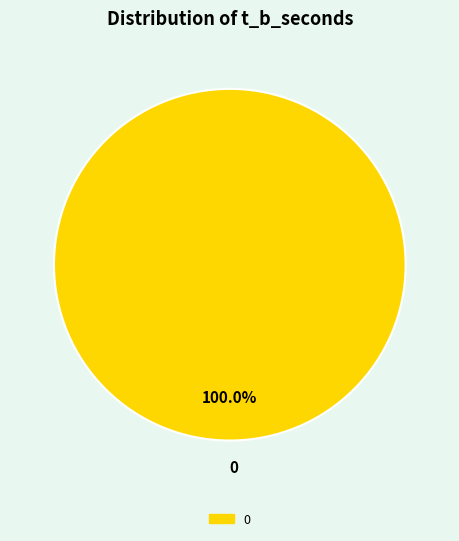

What percentage is the 0 slice, to the nearest percent?

100%